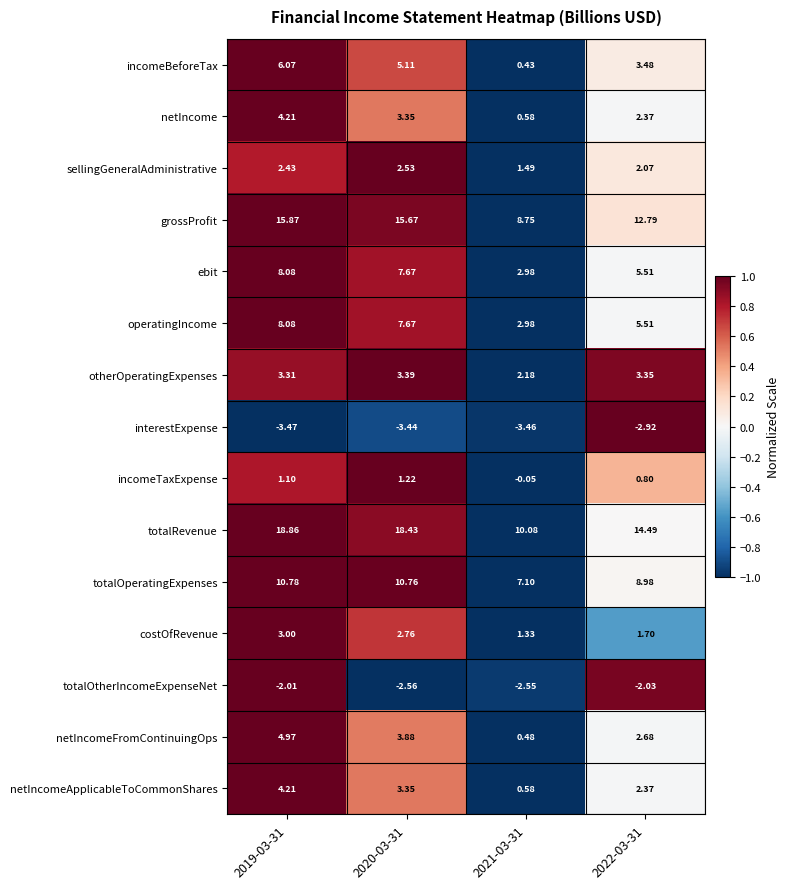

Which series has the largest range (max minus min)?

totalRevenue